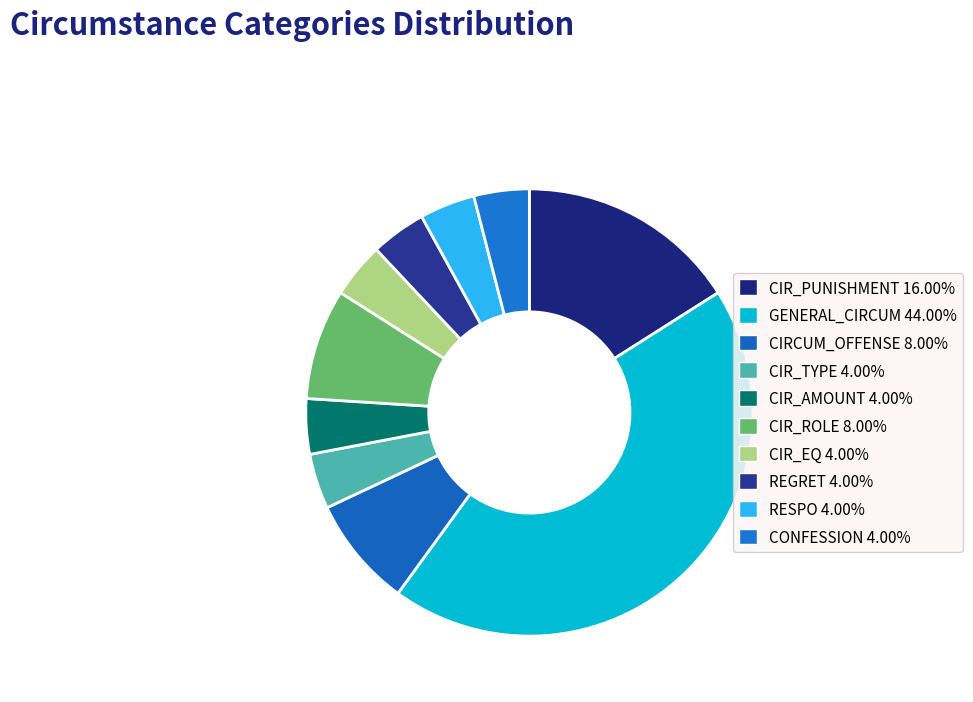

How many slices are in this pie chart?

10